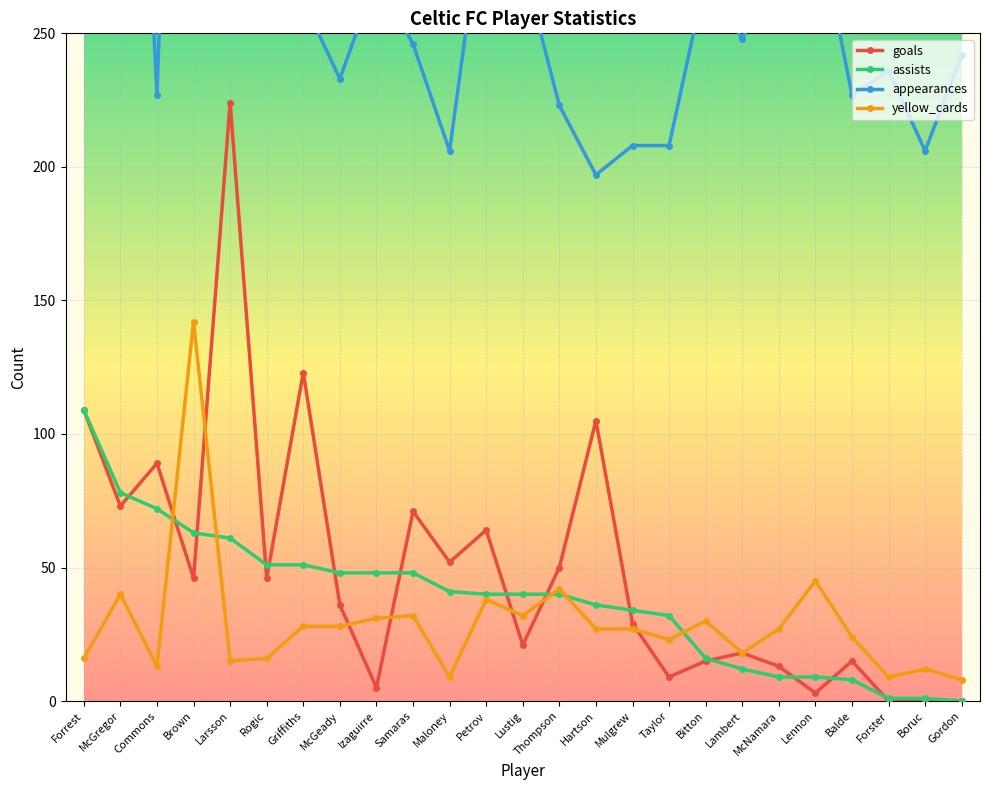

What is the maximum value for assists?

109